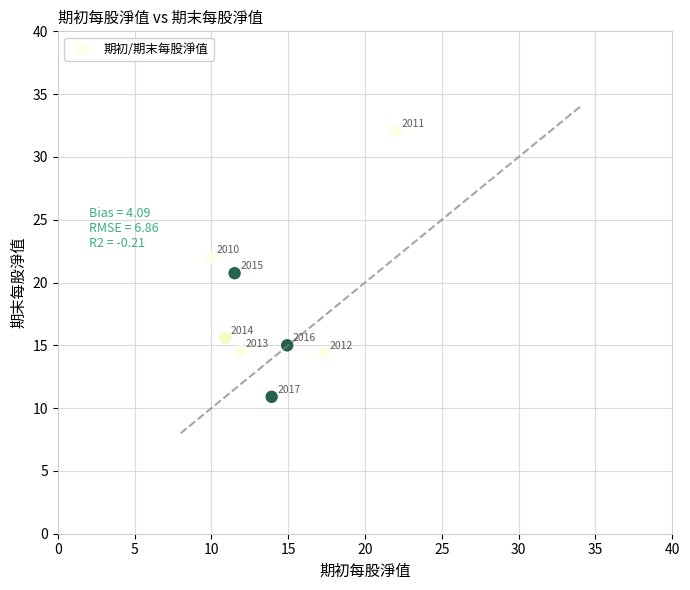

What is the average Y value?

18.2